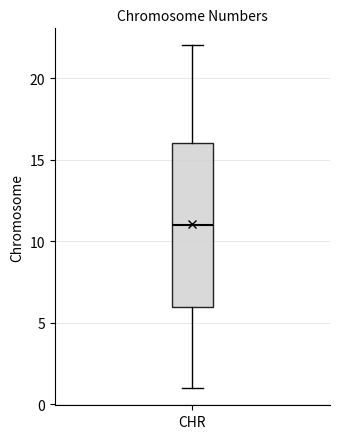

Transcribe this box plot: give where the median line is, the range the box spans, and where the two whiskers end, as read against the y-axis. The values are not printed on the chart, so give them approximately, as read against the axis.

median 11, box 6 to 16, whiskers 1 to 22